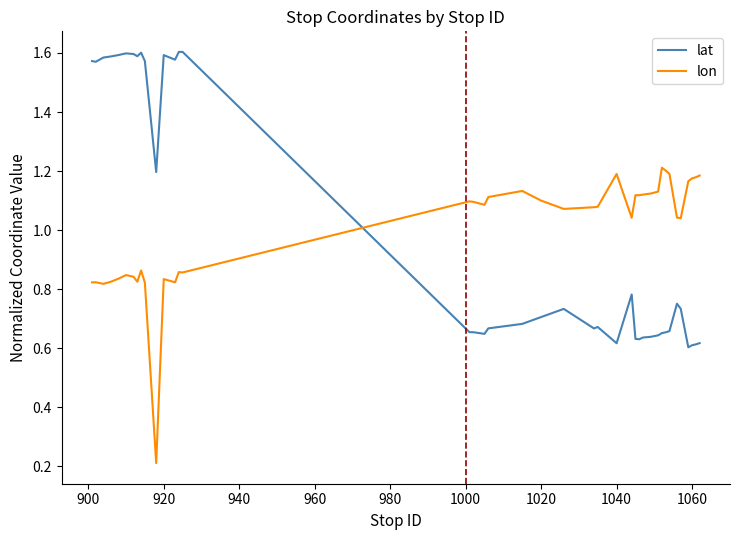

True or false: lon has more than 1 interior local peaks.

True